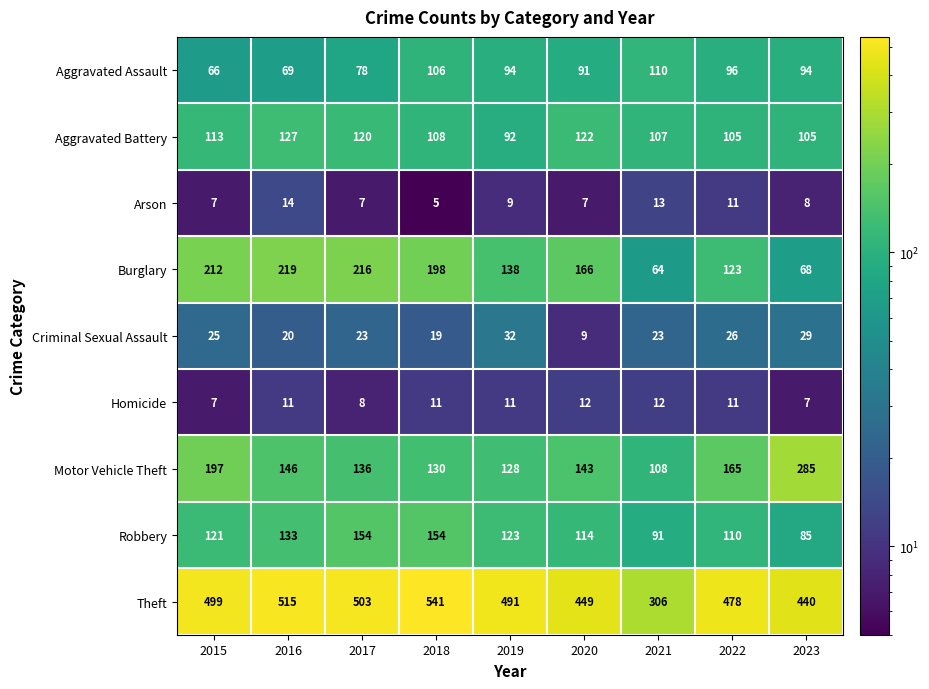

What is the difference between the highest and lowest values at 2016?

504